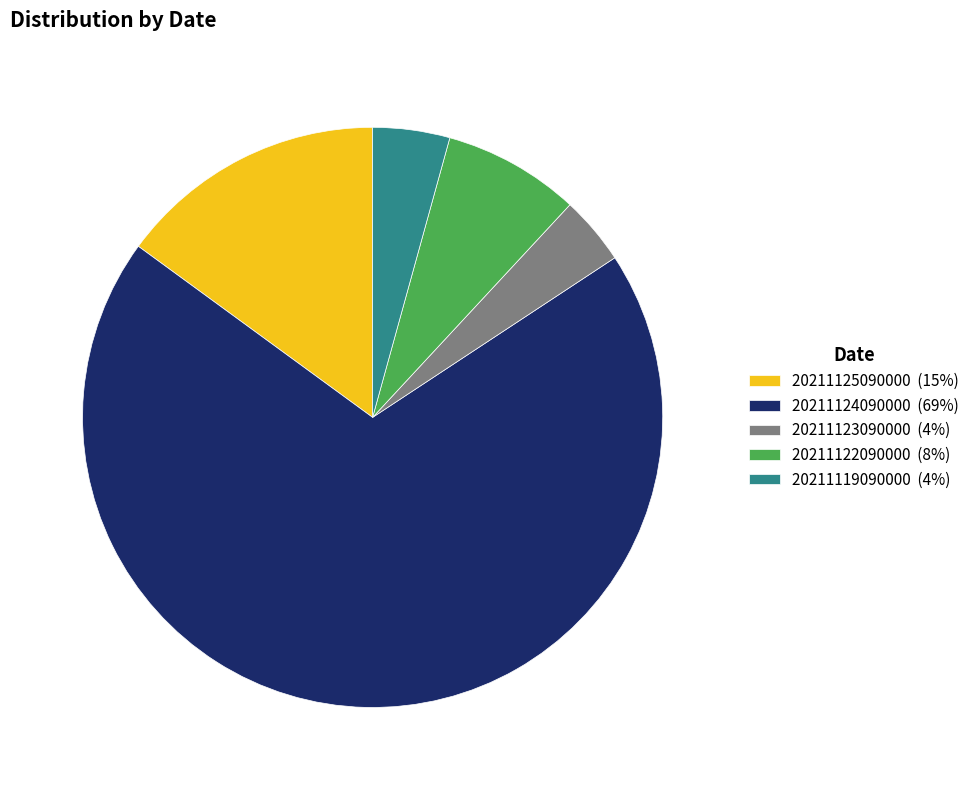

Which has a higher value, 20211125090000 (15%) or 20211122090000 (8%)?

20211125090000 (15%)